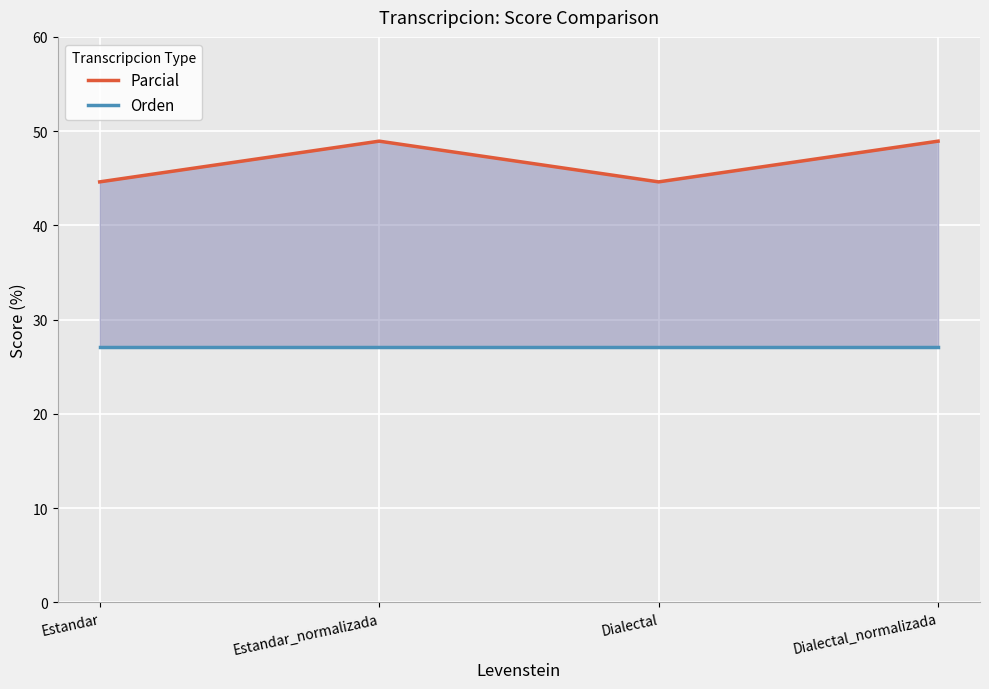

Rank the categories by Parcial value from lowest to highest.

Estandar, Dialectal, Estandar_normalizada, Dialectal_normalizada